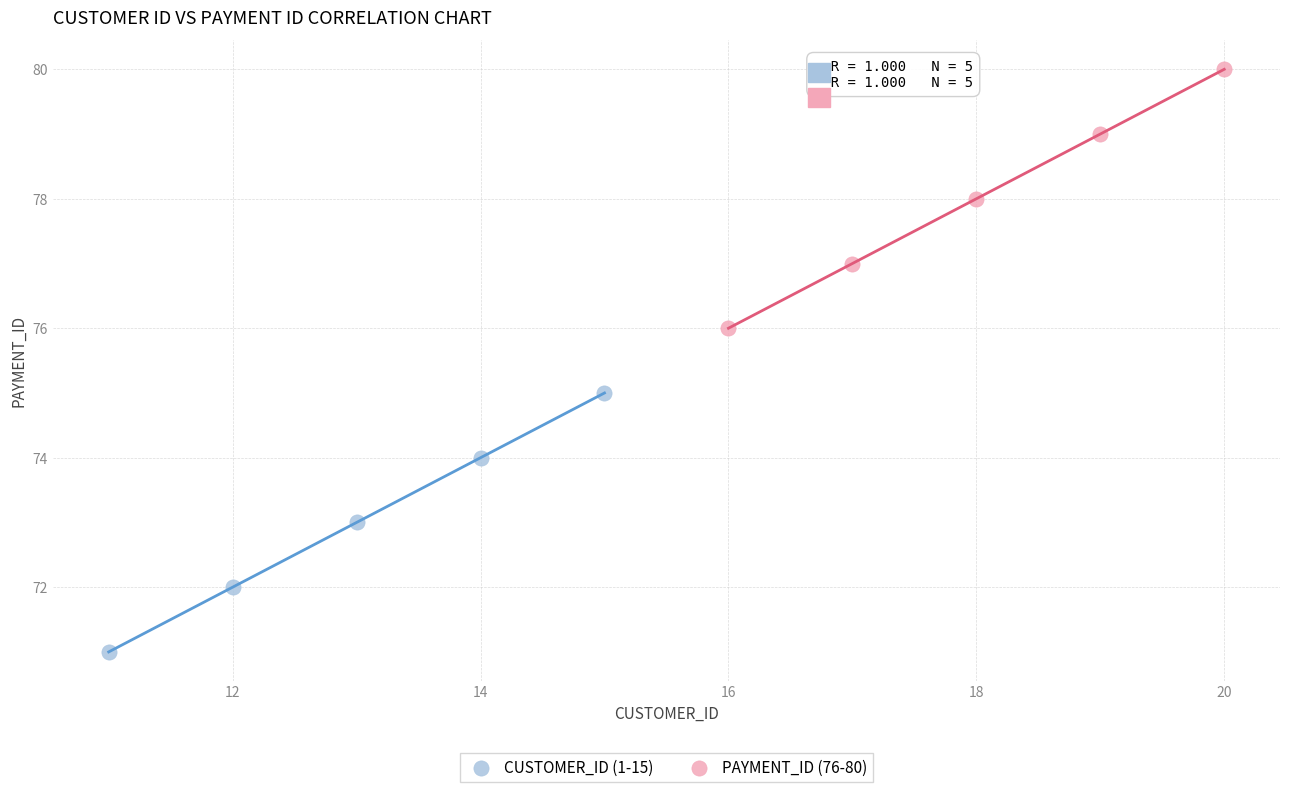

Which series contains the lowest Y value?

CUSTOMER_ID (1-15)